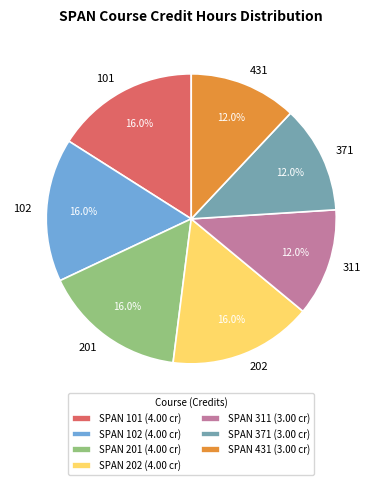

Combined, do 102 and 201 account for over 50%?

No